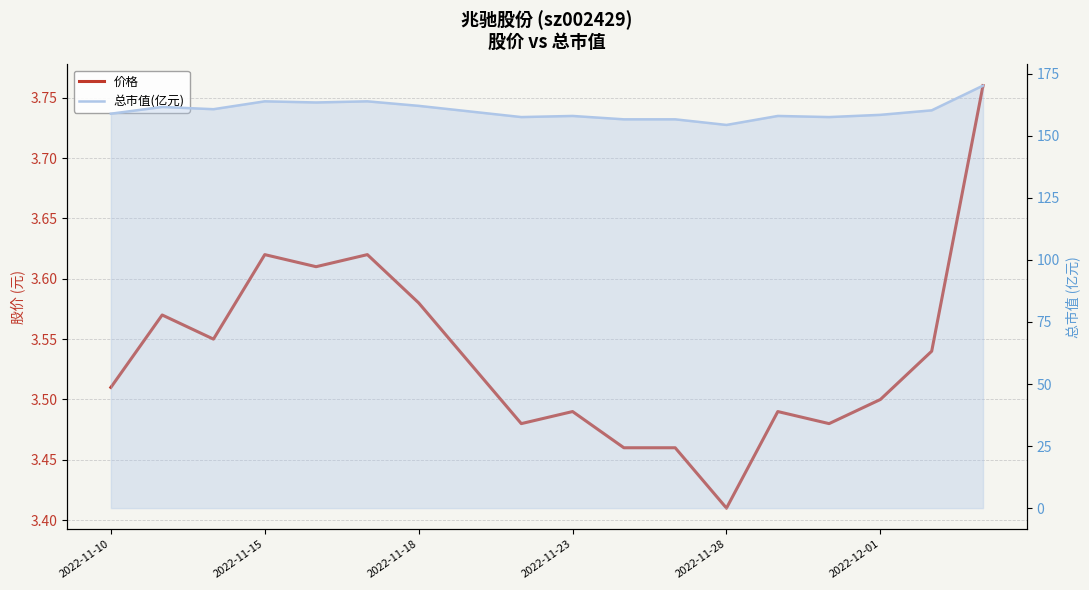

Reading left to right, list all the values displayed in this chart.

价格: 3.5	3.6	3.5	3.6	3.6	3.6	3.6	3.5	3.5	3.5	3.5	3.5	3.4	3.5	3.5	3.5	3.5	3.8
总市值(亿元): 158.9	161.6	160.7	163.9	163.4	163.9	162.1	159.8	157.5	158.0	156.6	156.6	154.4	158.0	157.5	158.4	160.2	170.2